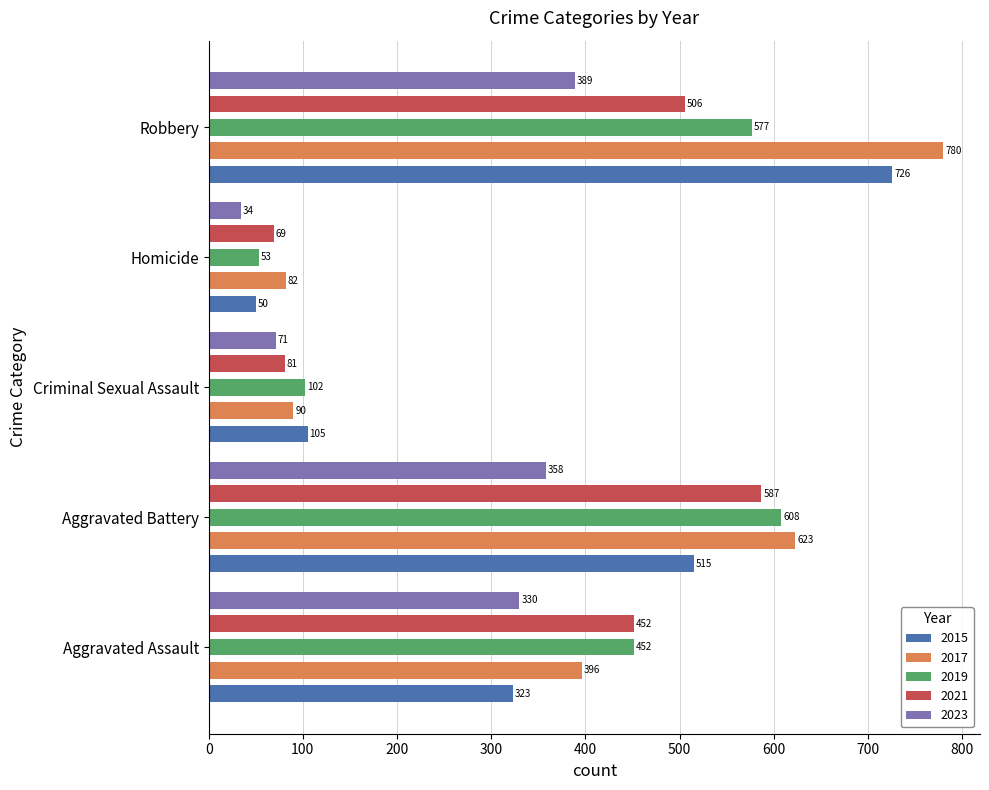

Are the bars horizontal?

Yes